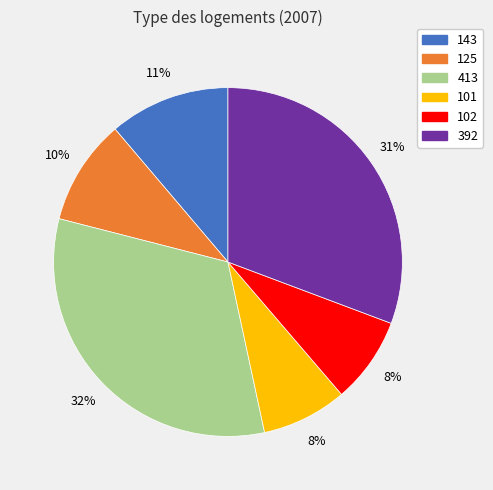

True or false: 101 accounts for 8% of the total.

True